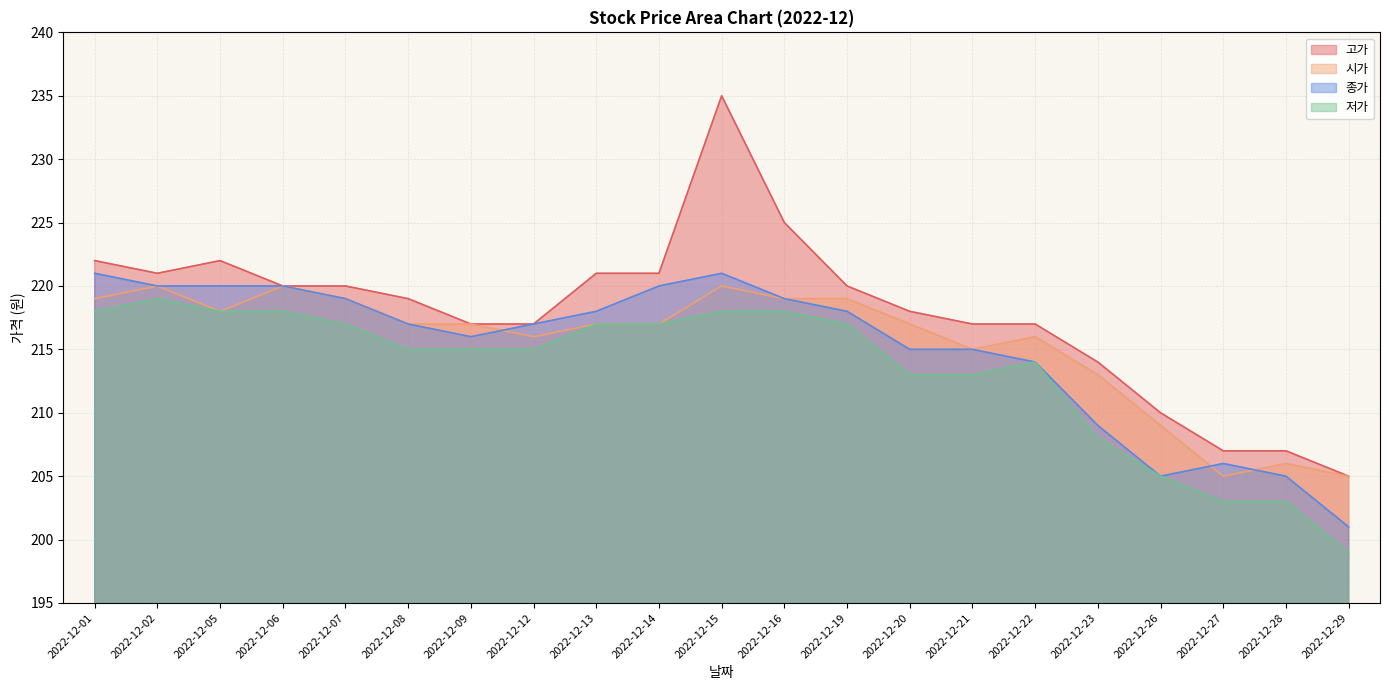

What are all the series names shown in the legend?

고가, 시가, 종가, 저가